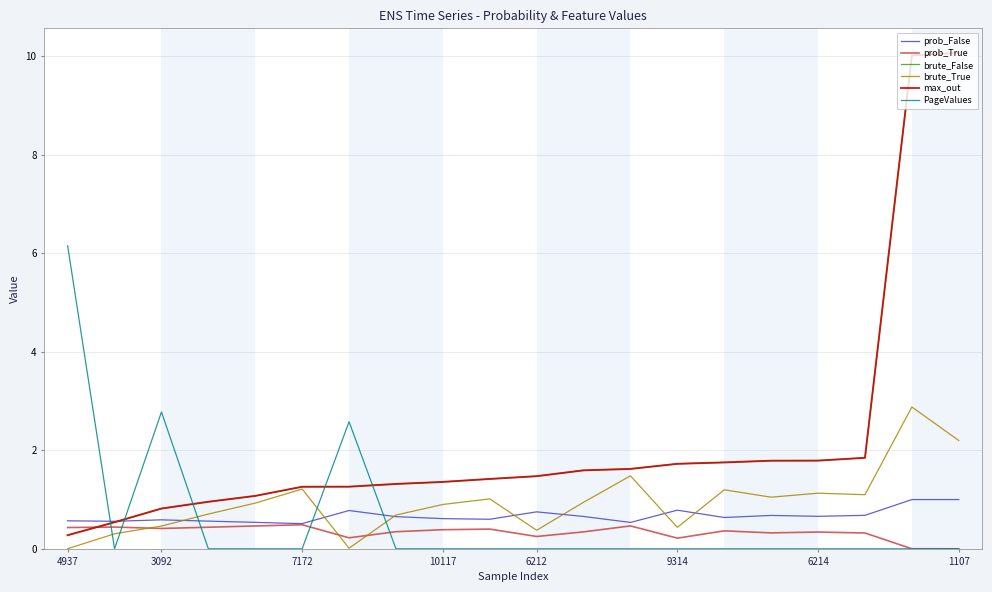

True or false: brute_False has more than 1 points higher than both neighbors.

False